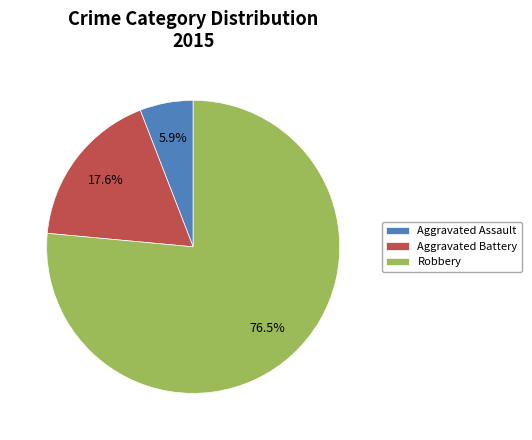

Is the sum of Aggravated Assault and Robbery greater than half?

Yes